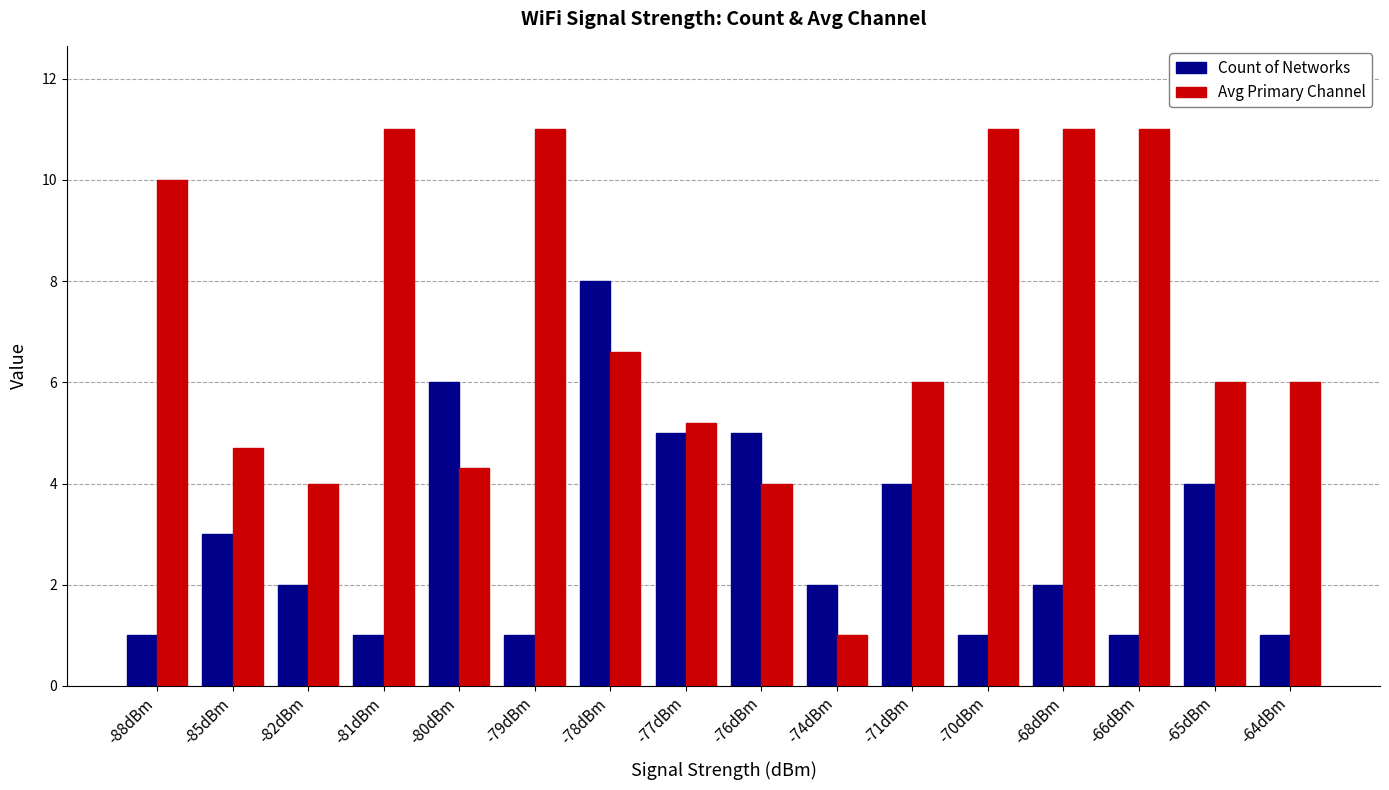

What is the difference between the maximum and minimum values in the Avg Primary Channel series?

10.0